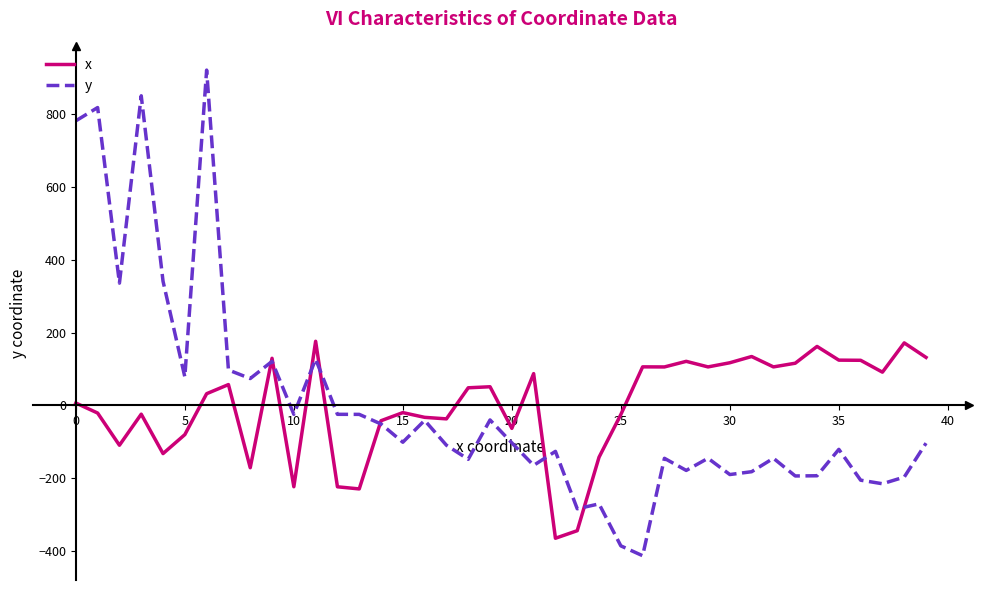

Rank the series by their maximum value, from highest to lowest.

y, x